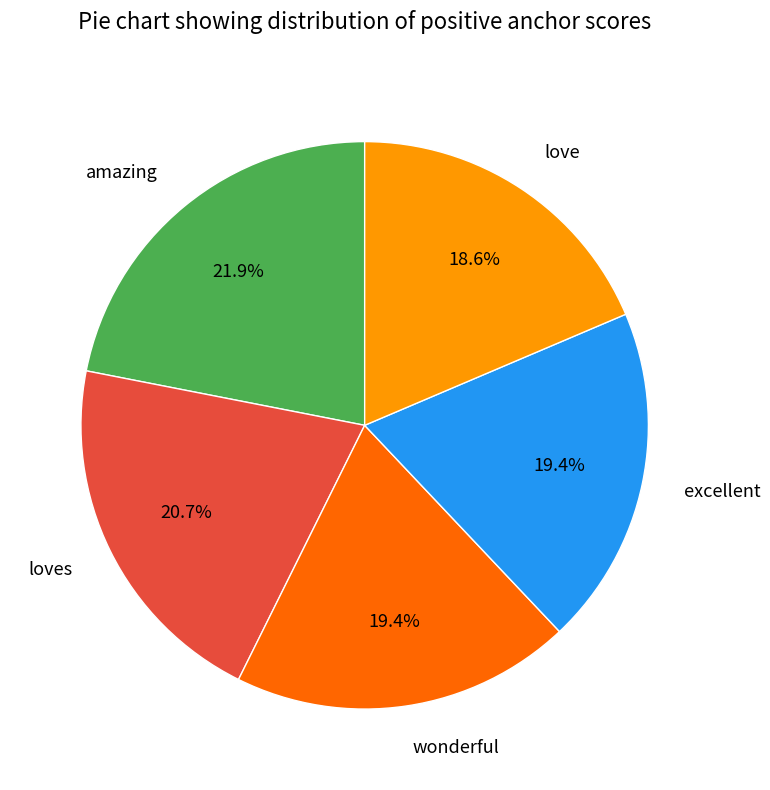

Which has a higher value, loves or amazing?

amazing